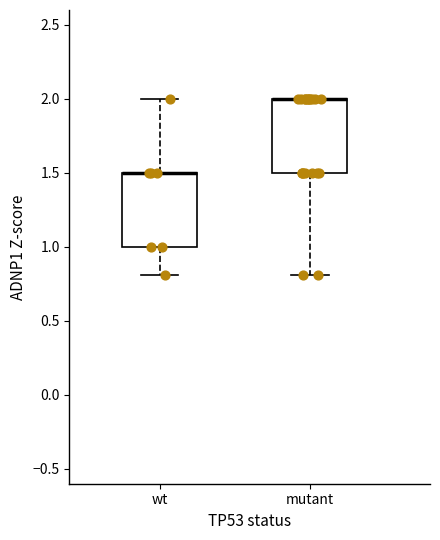

Reading left to right, transcribe this box plot: for each box, give where its median line is, the range the box spans, and where its two whiskers end, as read against the y-axis. The values are not printed on the chart, so give them approximately, as read against the axis.

wt: median 1.5 (drawn on the box's upper edge), box 1.0 to 1.5, whiskers 0.8 to 2.0
mutant: median 2.0 (drawn on the box's upper edge), box 1.5 to 2.0, whiskers 0.8 to 2.0